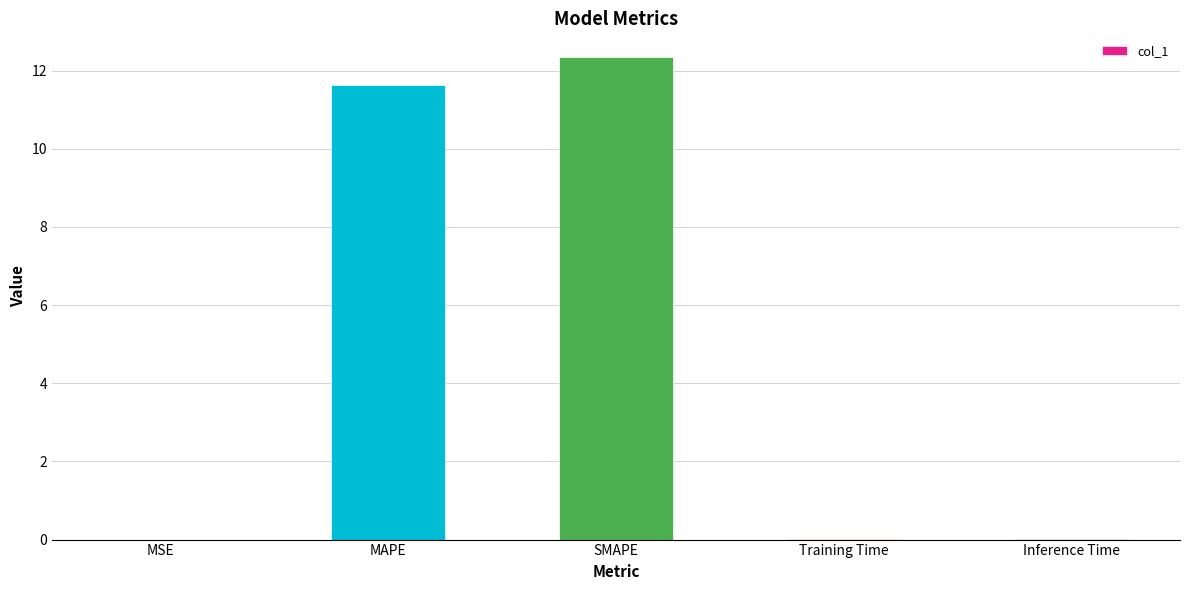

At which label is the value closest to 6?

MAPE